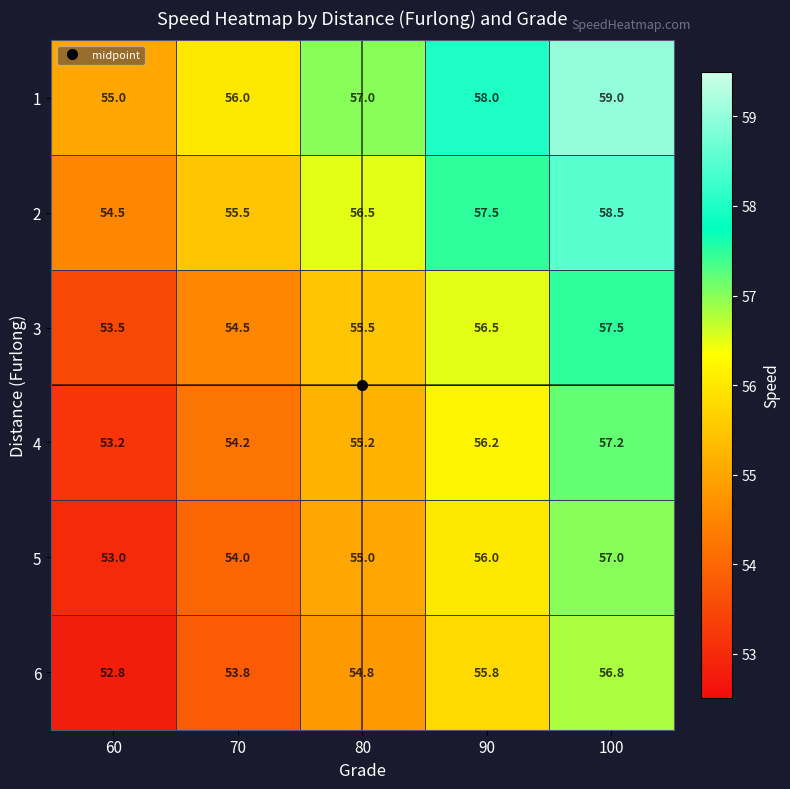

What is the sum of the 3 values at 100 and 60?

111.0